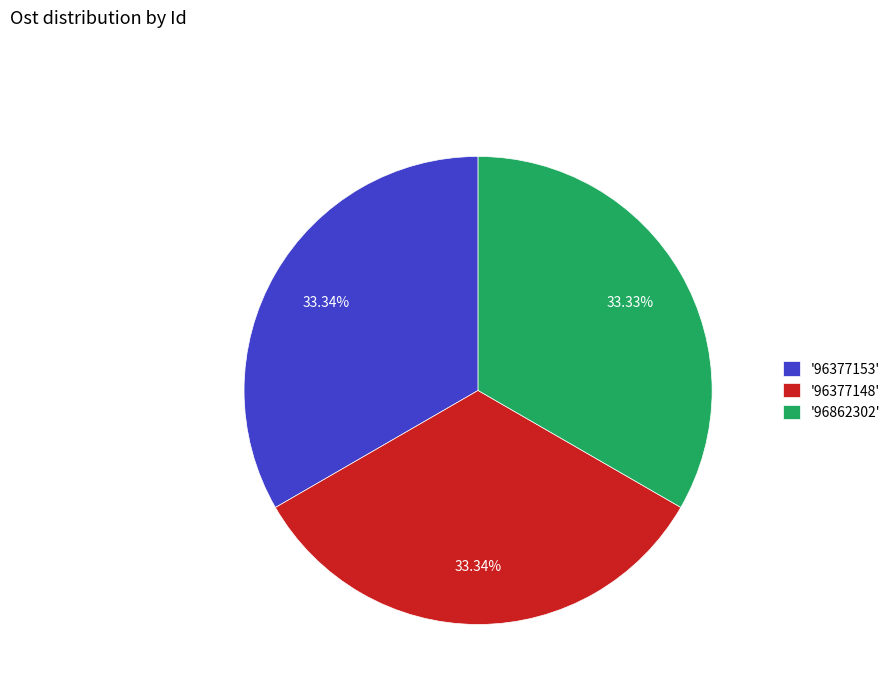

Approximately how many times larger is the value at '96377153' compared to '96377148'?

1.0